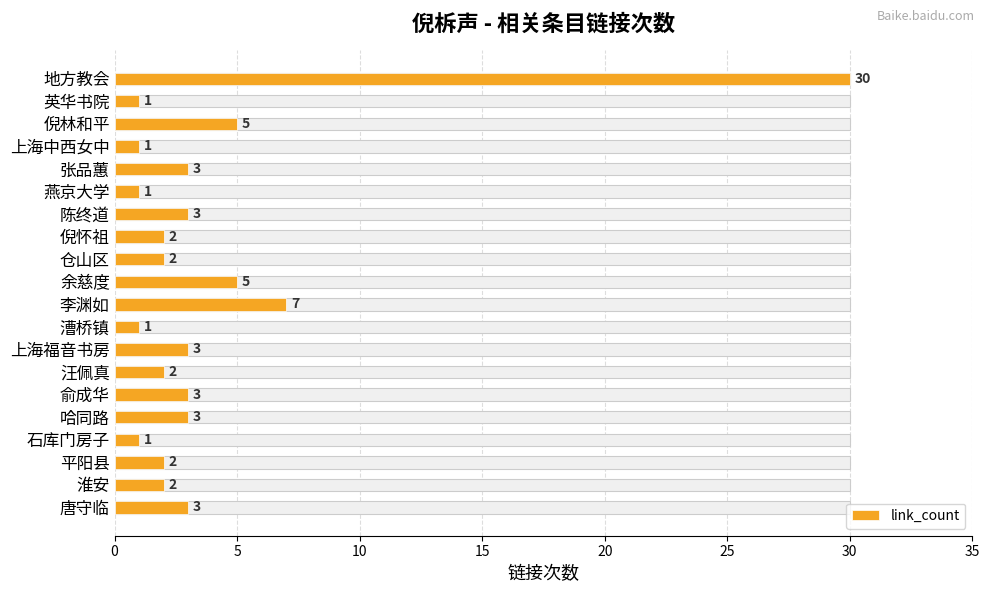

Is it true that the value at 汪佩真 is 2?

True